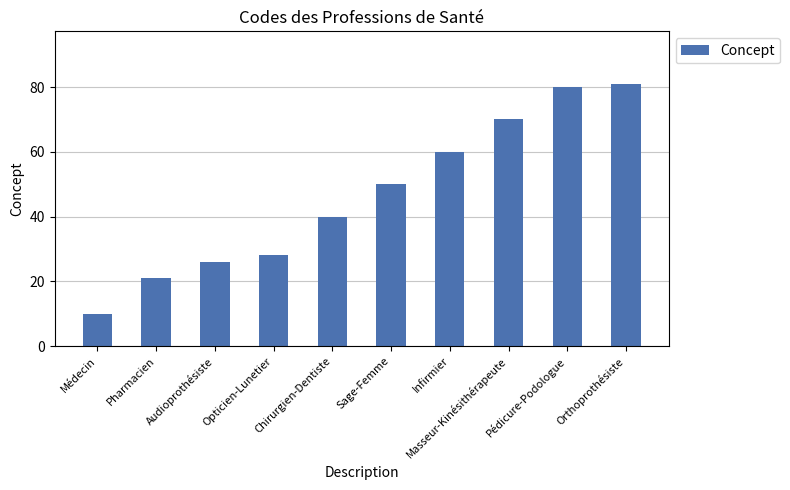

What is the sum of all values?

466